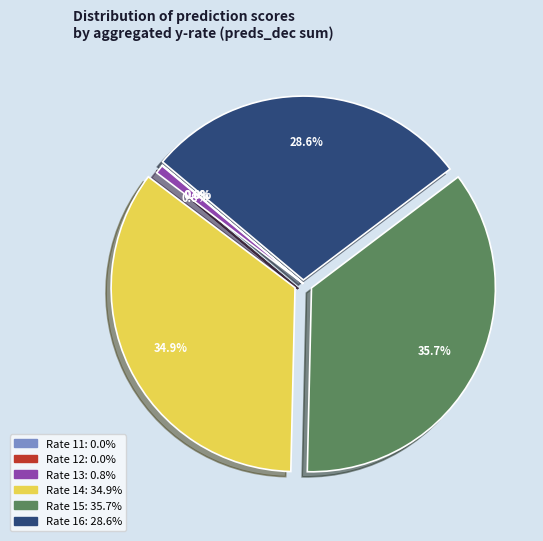

Is there any slice that represents more than half of the pie?

No